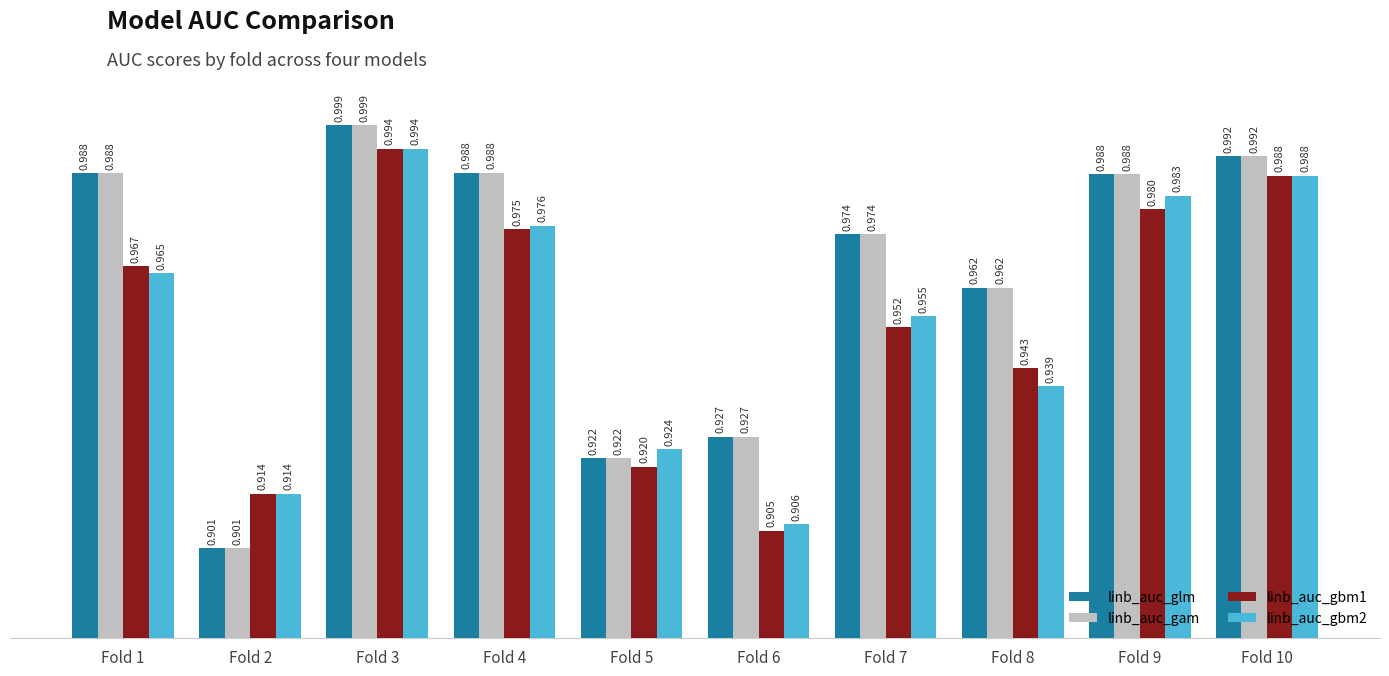

The value of linb_auc_gbm1 at Fold 1 is 1.3. True or false?

False